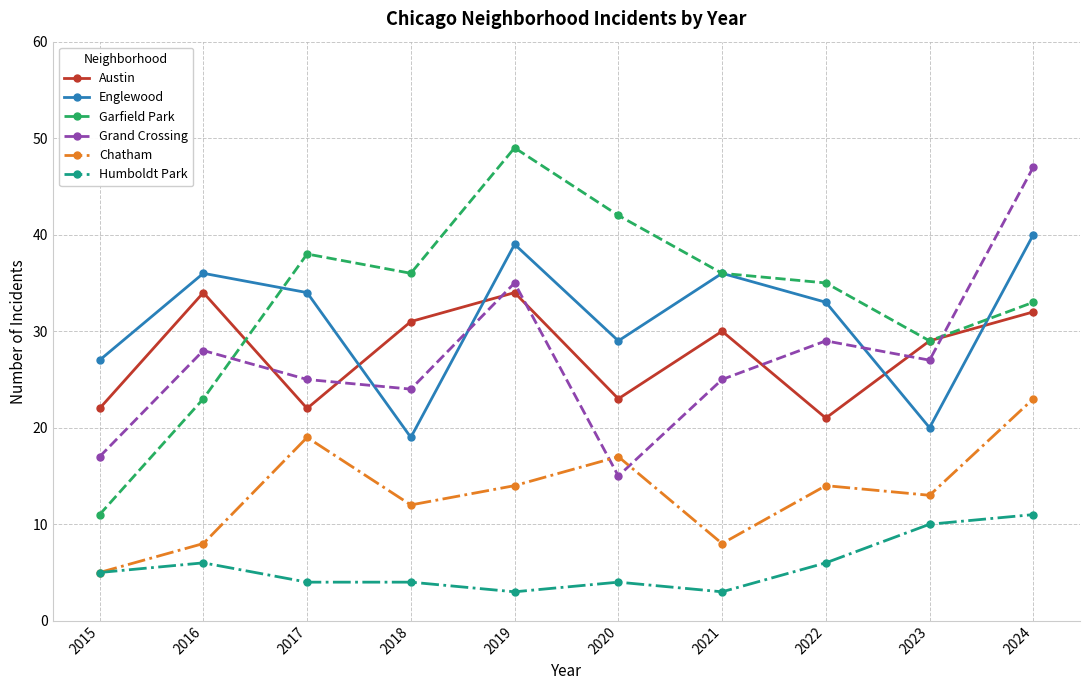

At which category does Englewood reach its first local valley?

2018